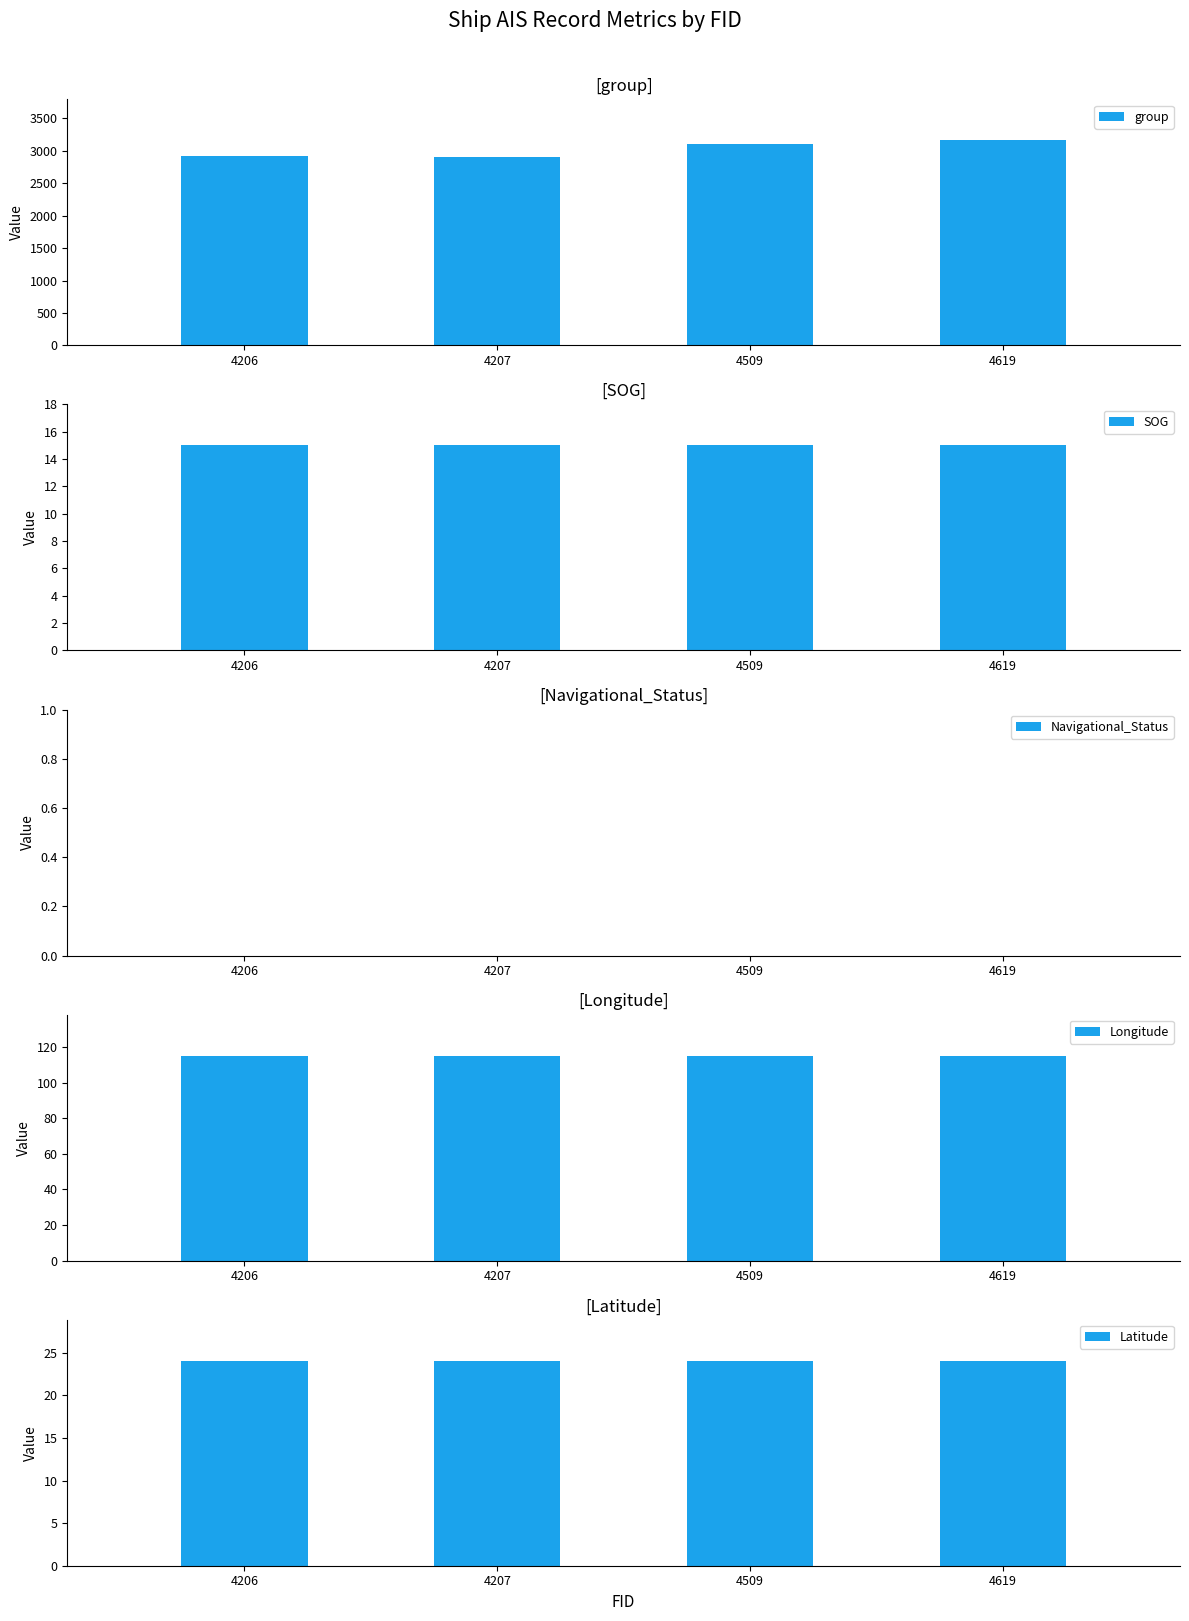

The value of Navigational_Status at 4207 is 0.0. True or false?

True